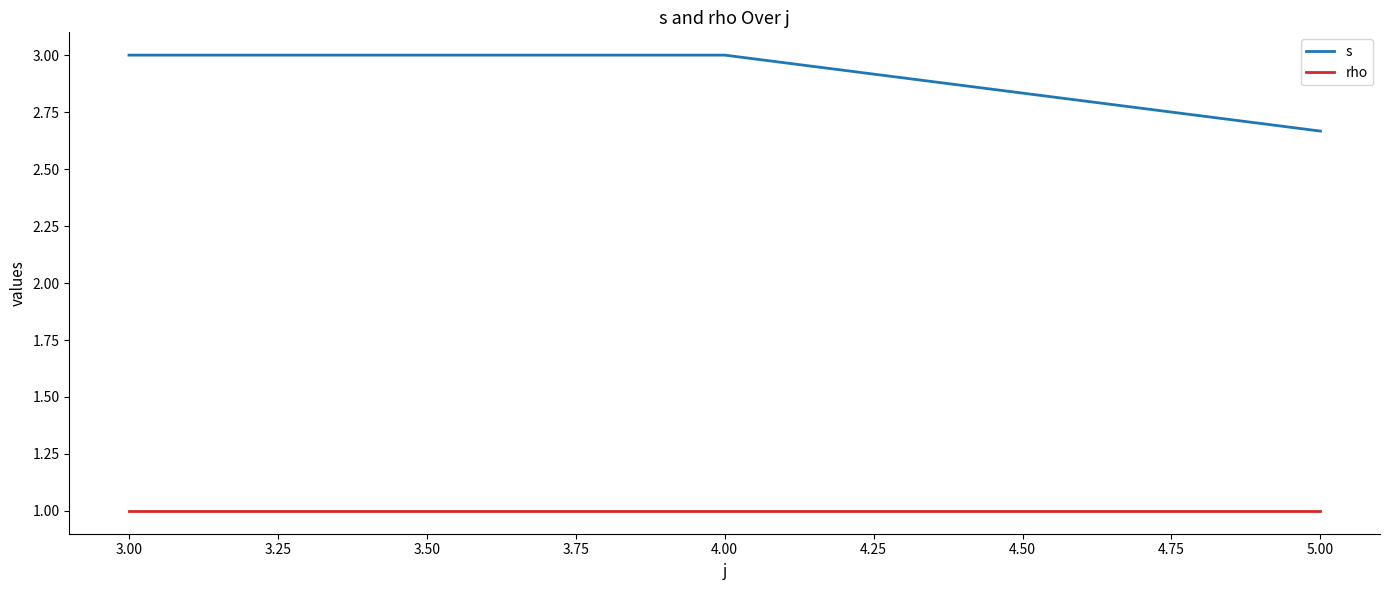

How many lines are shown in the chart?

2